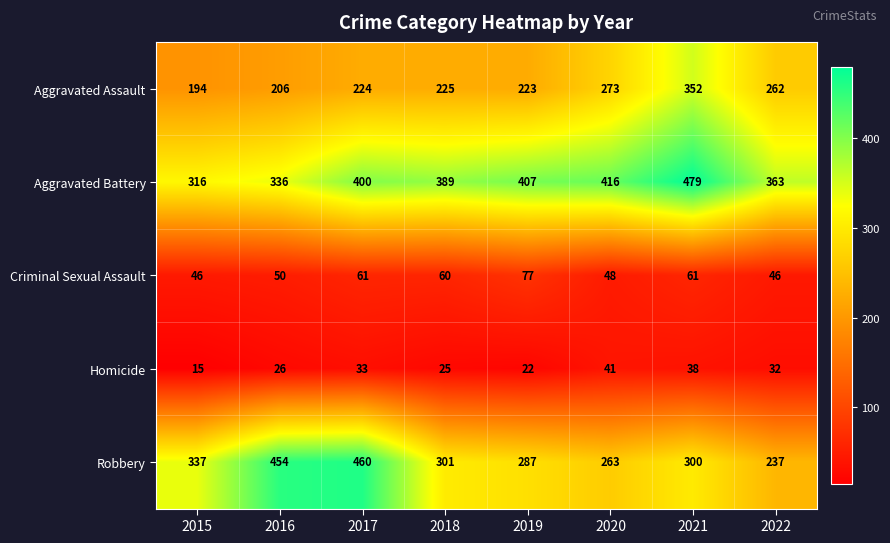

What is the difference between the Aggravated Battery values at 2015 and 2019?

91